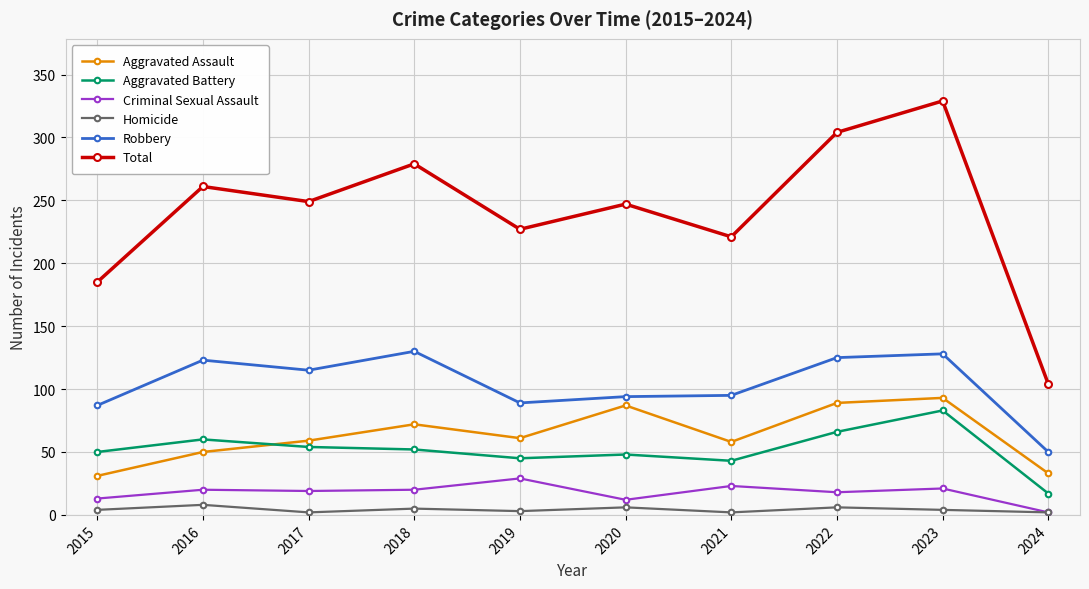

The value of Robbery at 2023 is 128. True or false?

True